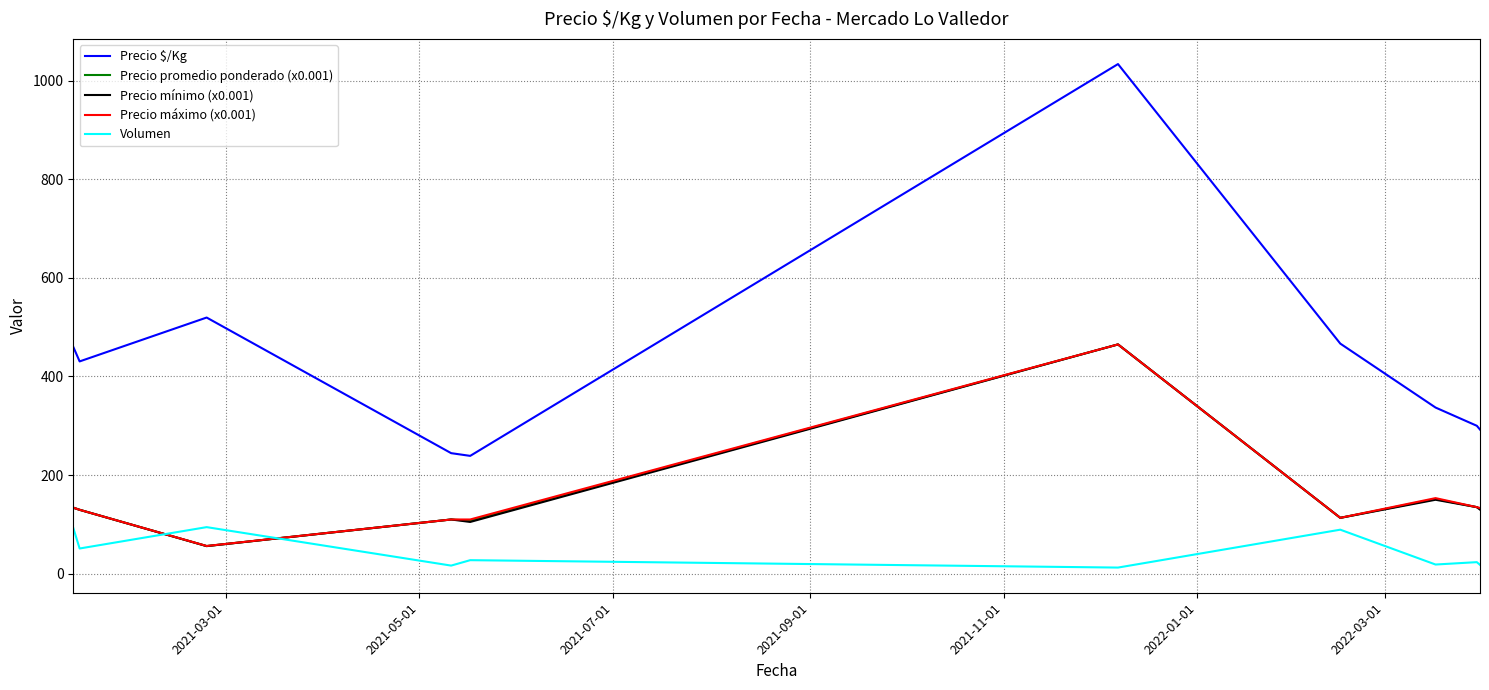

What is the maximum value for Precio promedio ponderado (x0.001)?

465.0